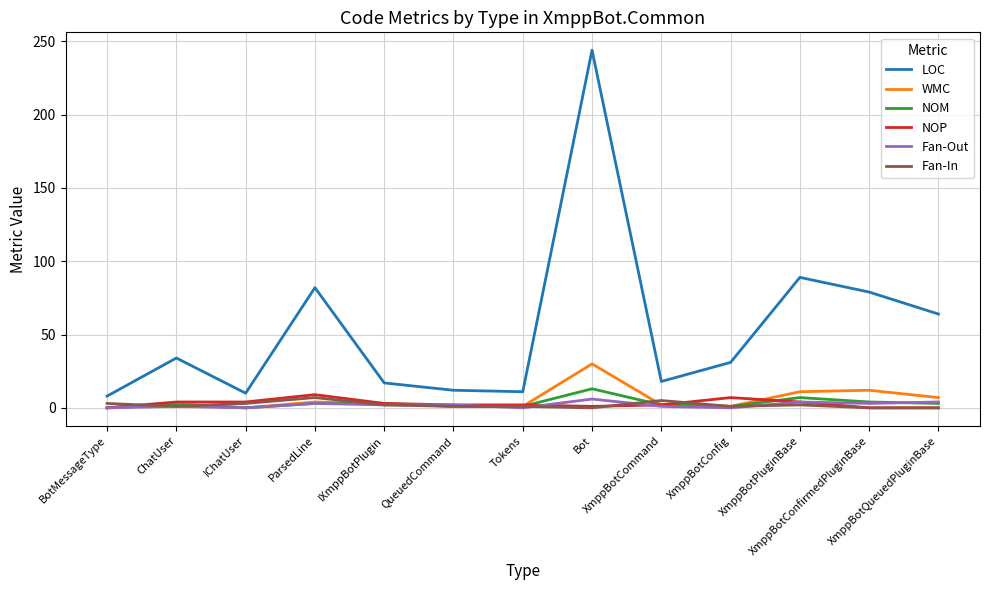

True or false: NOP and LOC intersect in this chart.

False